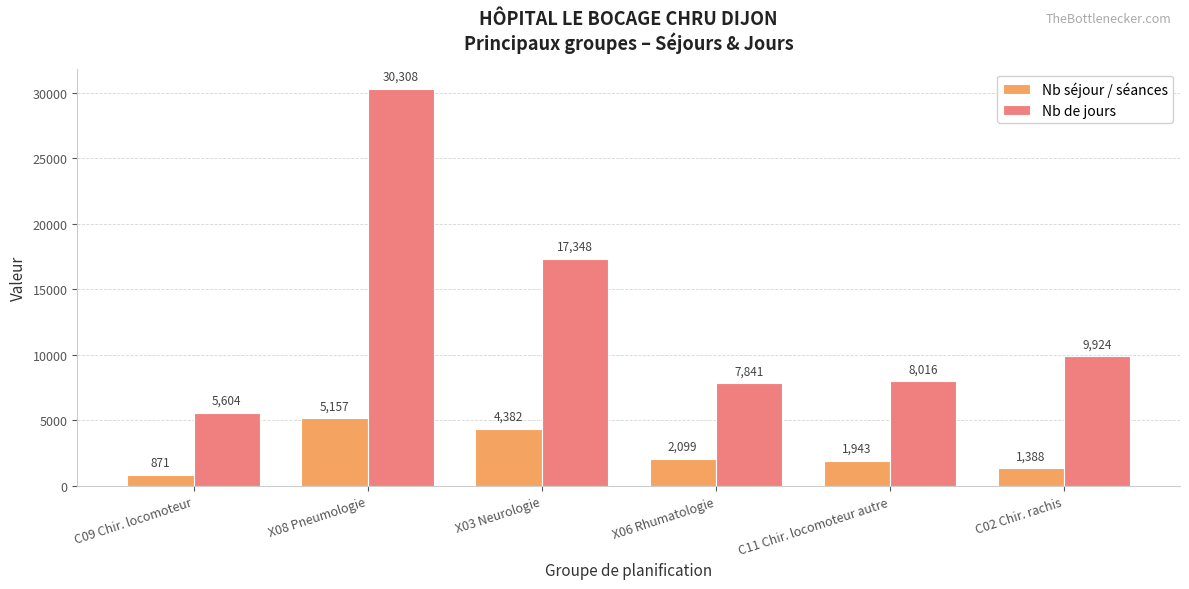

What is the value of the Nb de jours bar at the 1st from the left?

5604